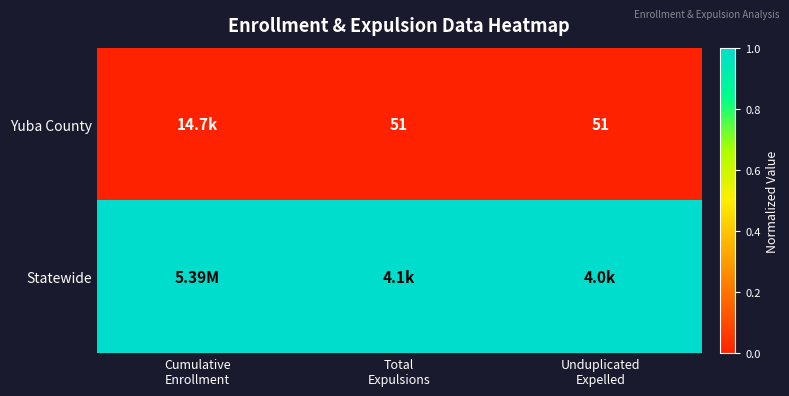

At Unduplicated Expelled, list the series in order from smallest to largest.

Yuba County, Statewide